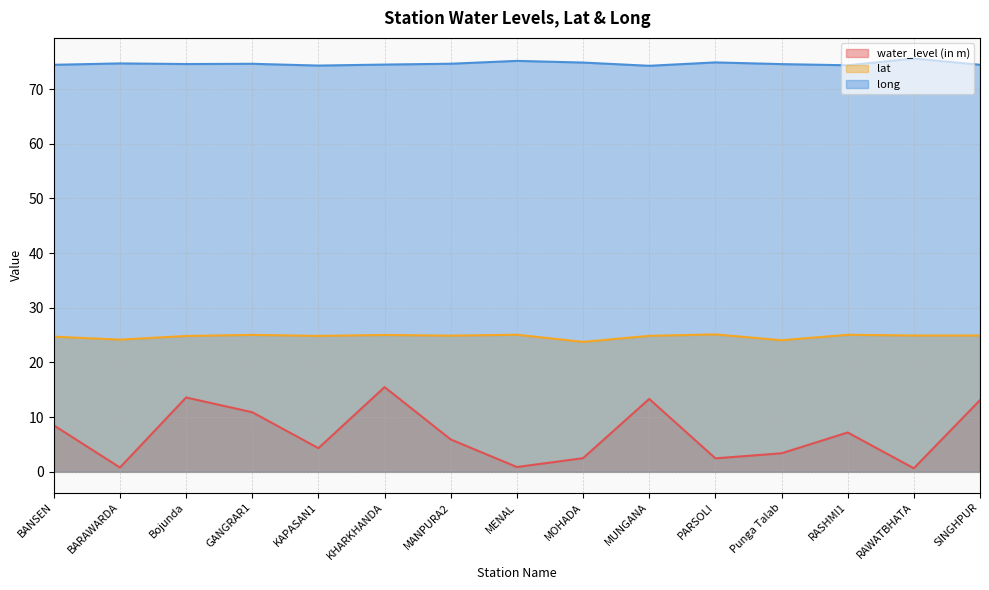

True or false: lat and water_level (in m) cross at least once.

False